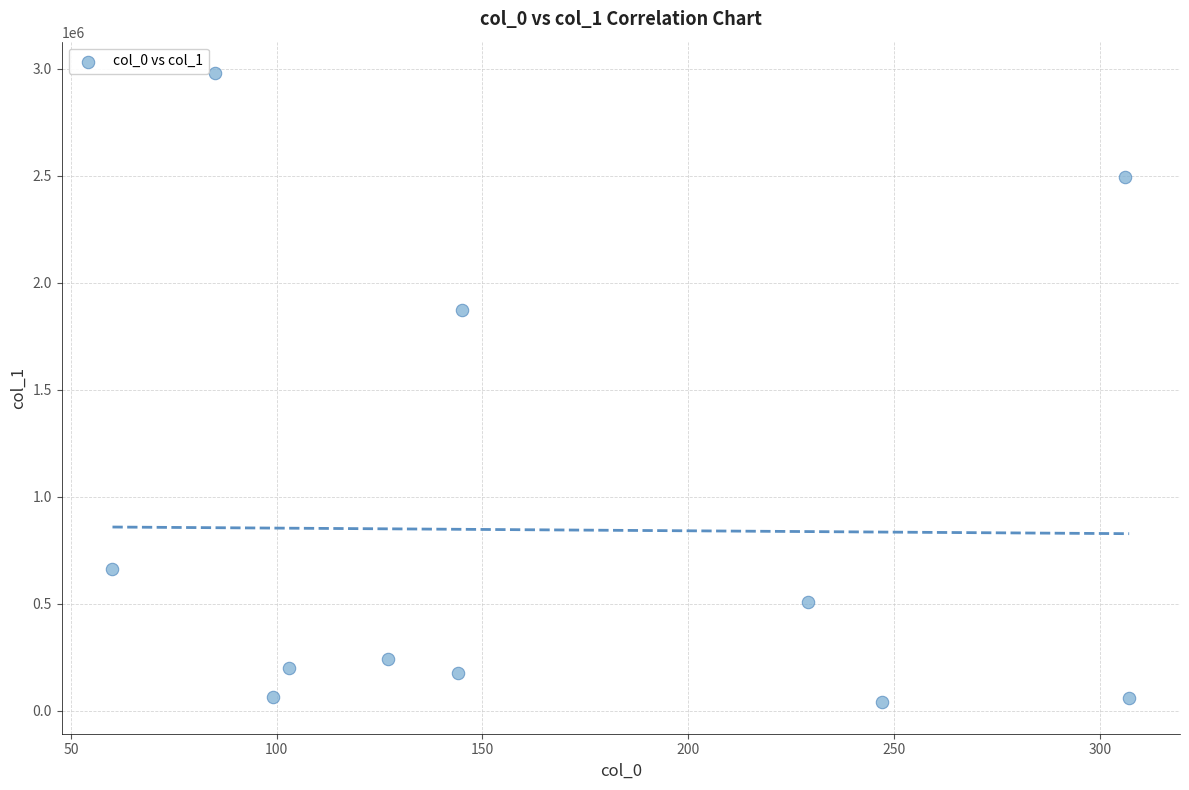

What is the average Y value?

845232.3